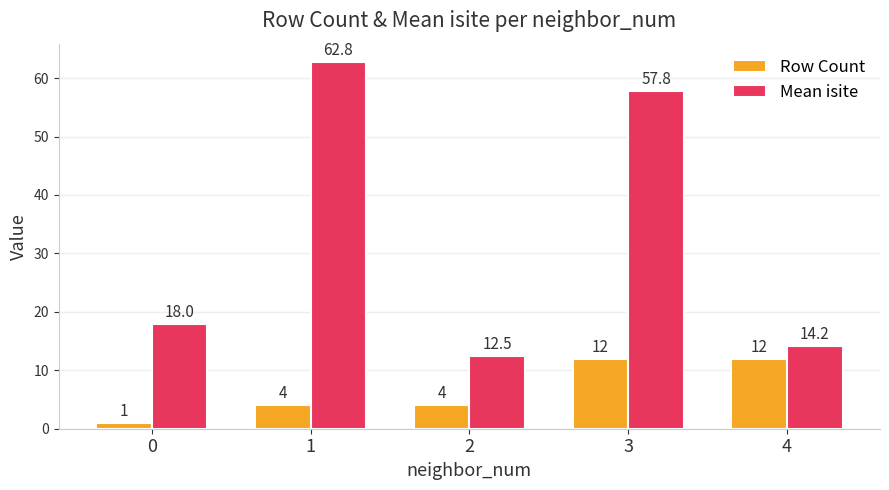

How many groups of bars are there?

5